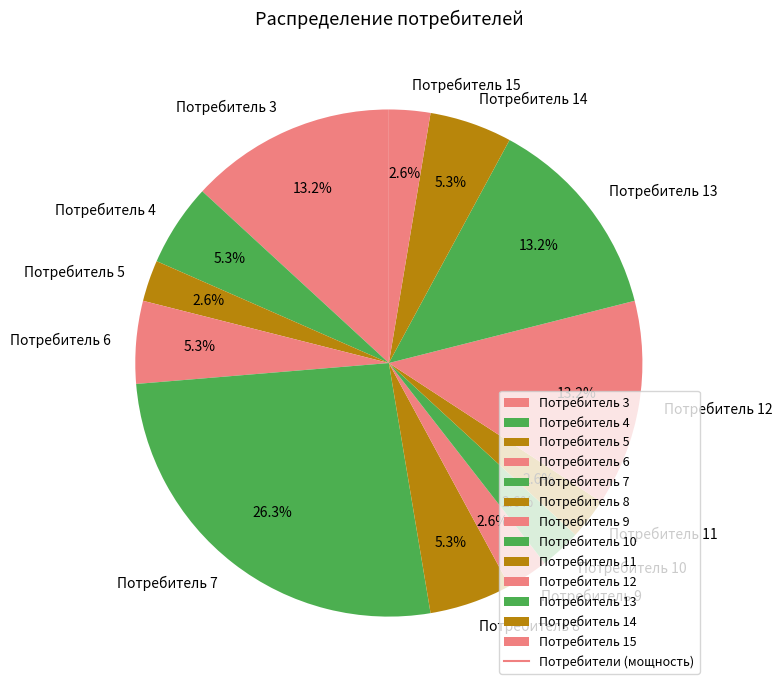

The Потребитель 6 slice represents 1% of the pie. True or false?

False